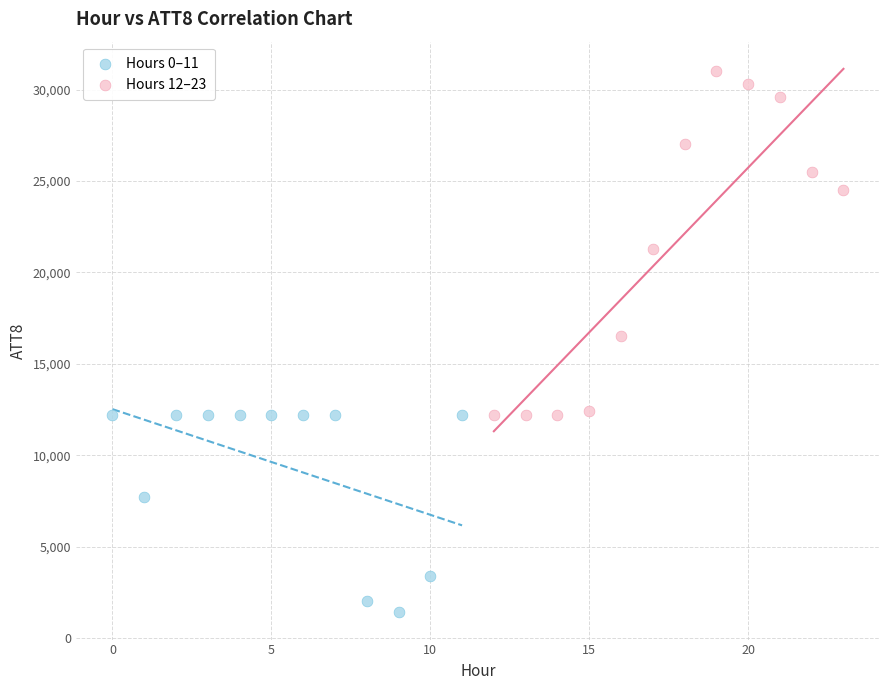

Which series reaches the maximum Y coordinate?

Hours 12–23